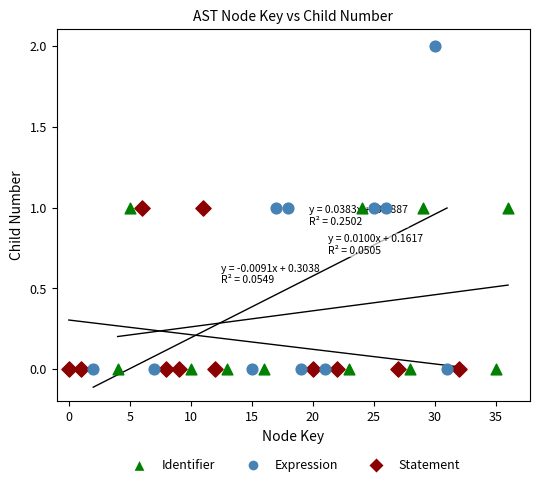

What are all the series names shown in the legend?

Identifier, Expression, Statement